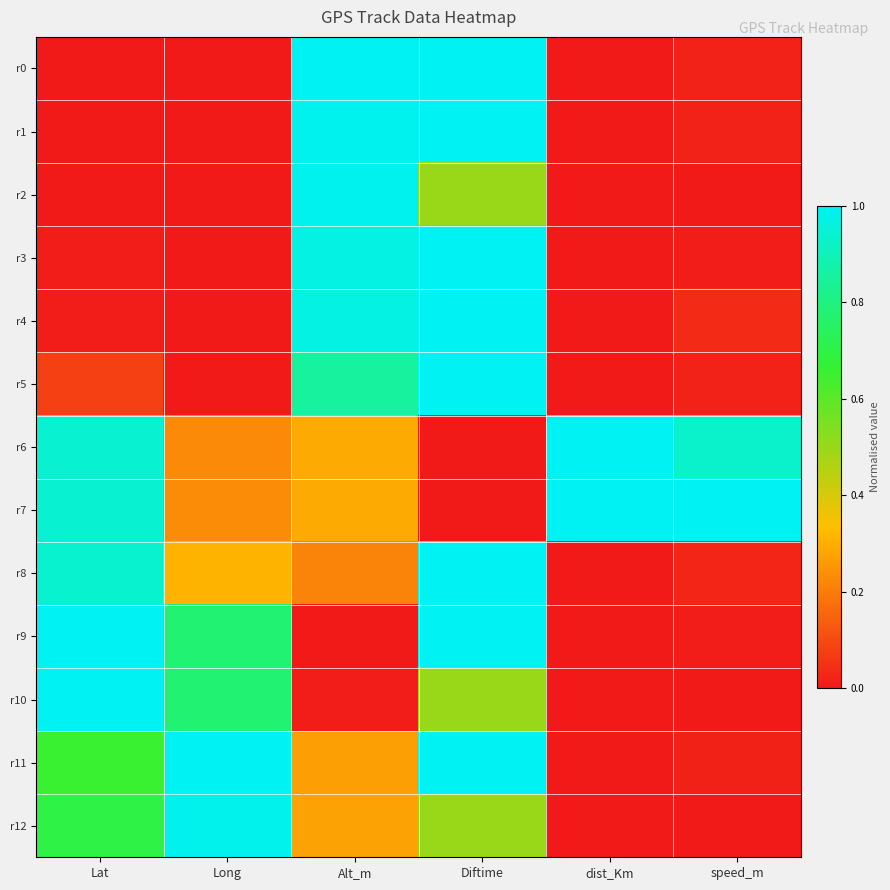

Rank the series by their maximum value, from lowest to highest.

r12, r2, r10, r0, r1, r3, r4, r5, r6, r7, r8, r9, r11